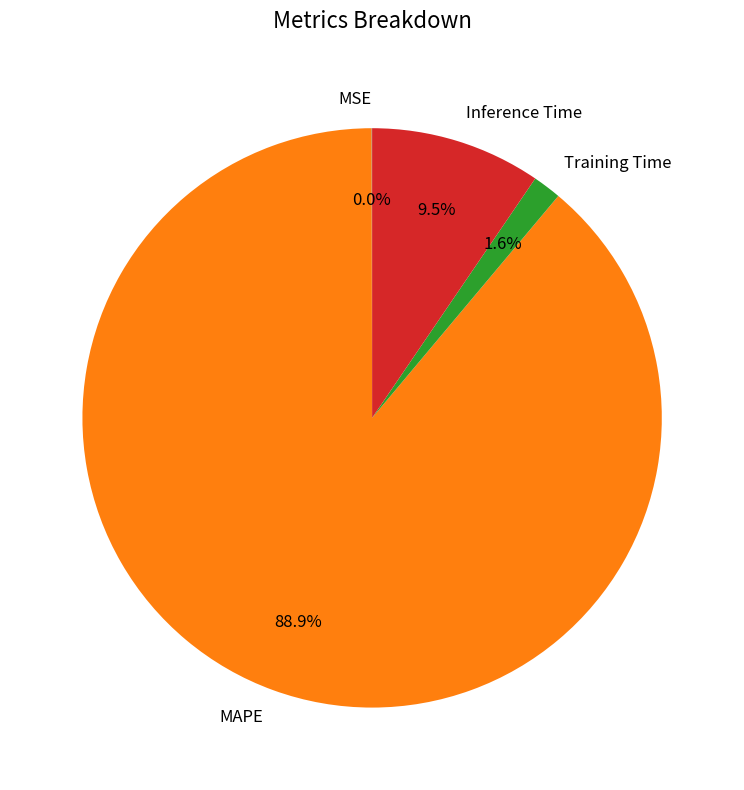

Which category has the biggest portion of the pie?

MAPE